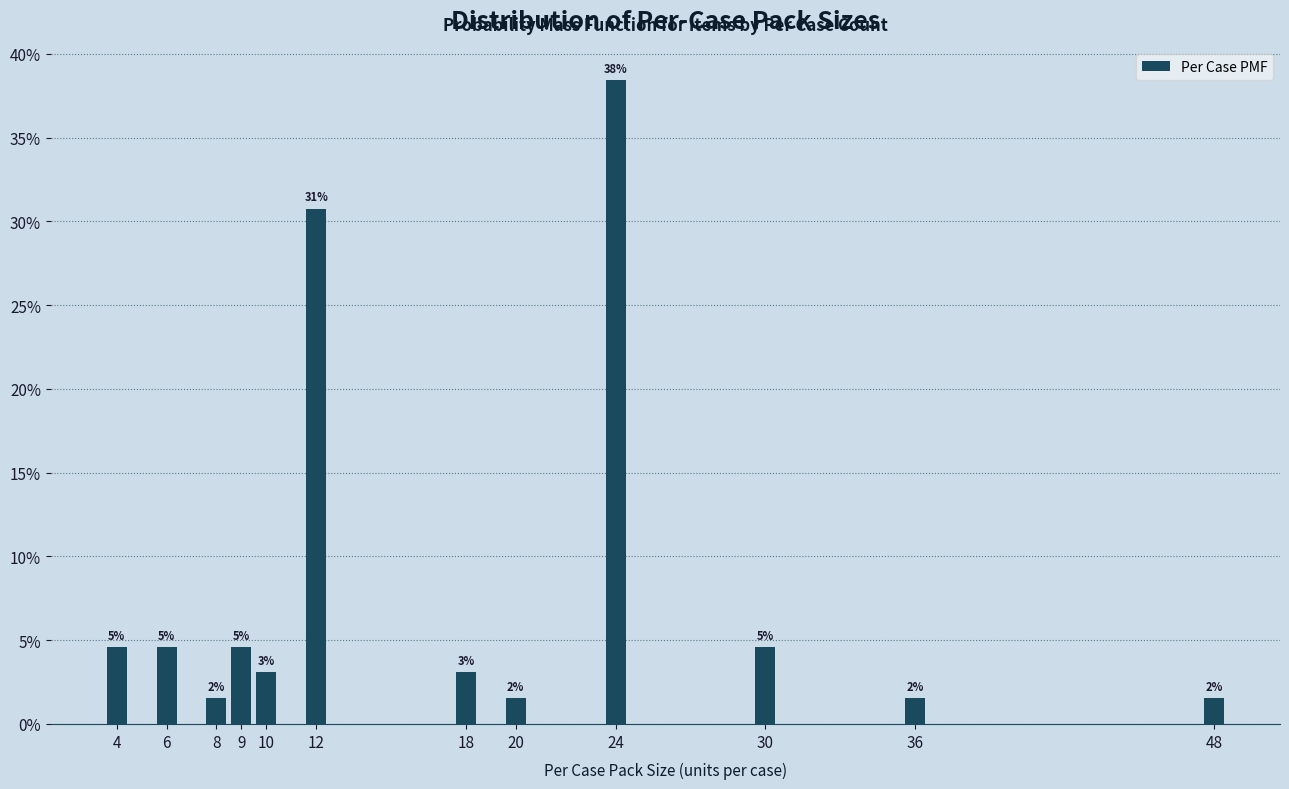

Does the chart contain any negative values?

No